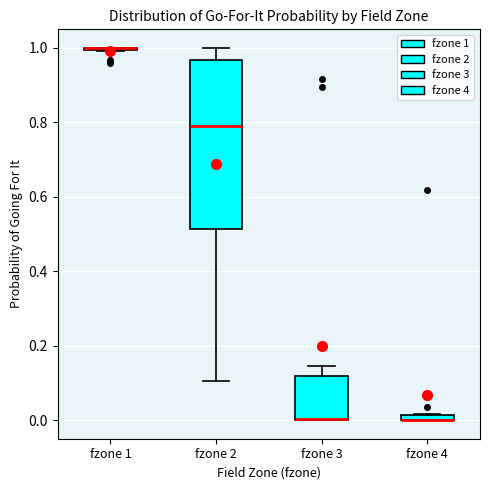

Where does the upper whisker of the box for fzone 3 end on the y-axis? The values are not printed on the chart, so give them approximately, as read against the axis.

0.14